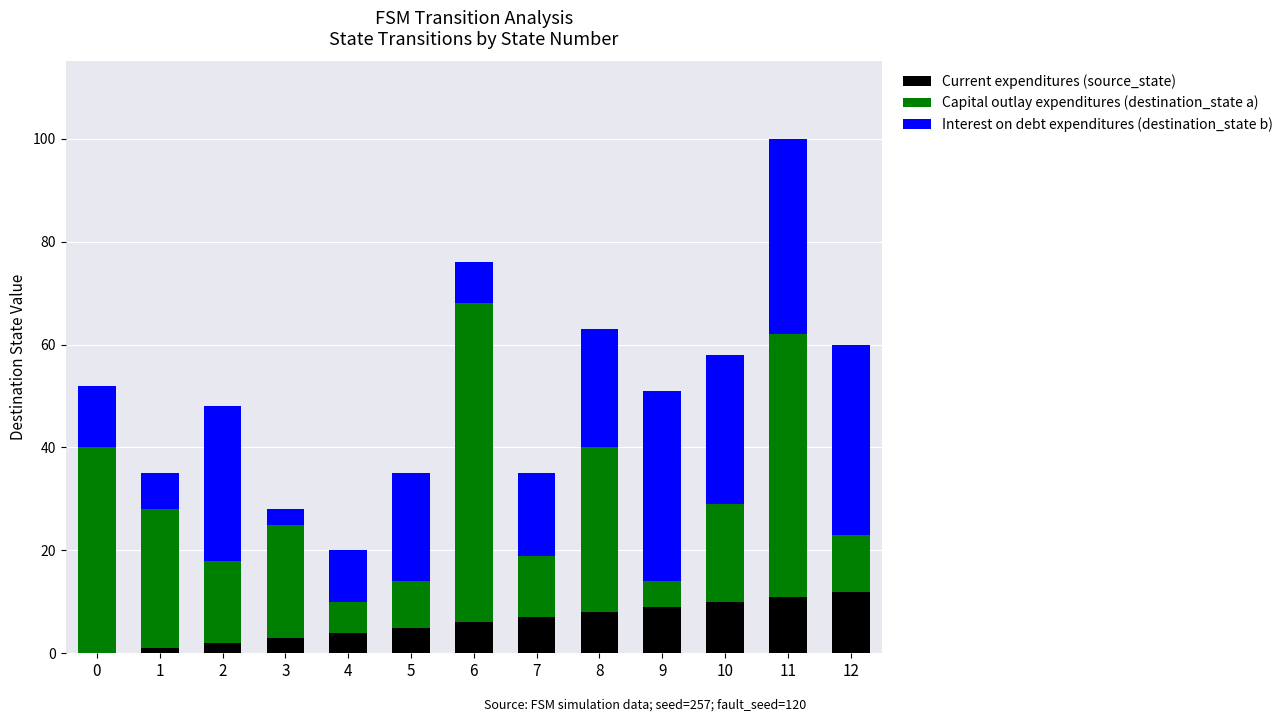

At which category is the sum across all series the highest?

11